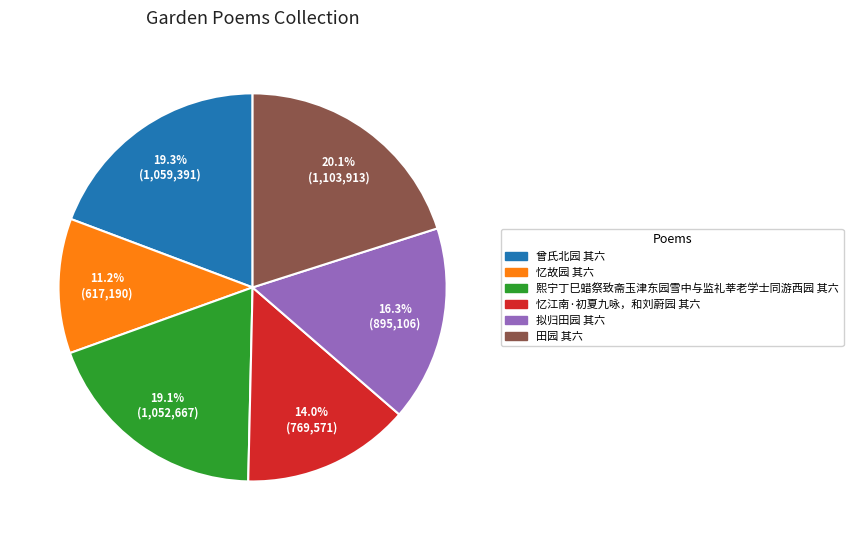

To the nearest percent, what is the difference between the largest and smallest slice percentages?

9%